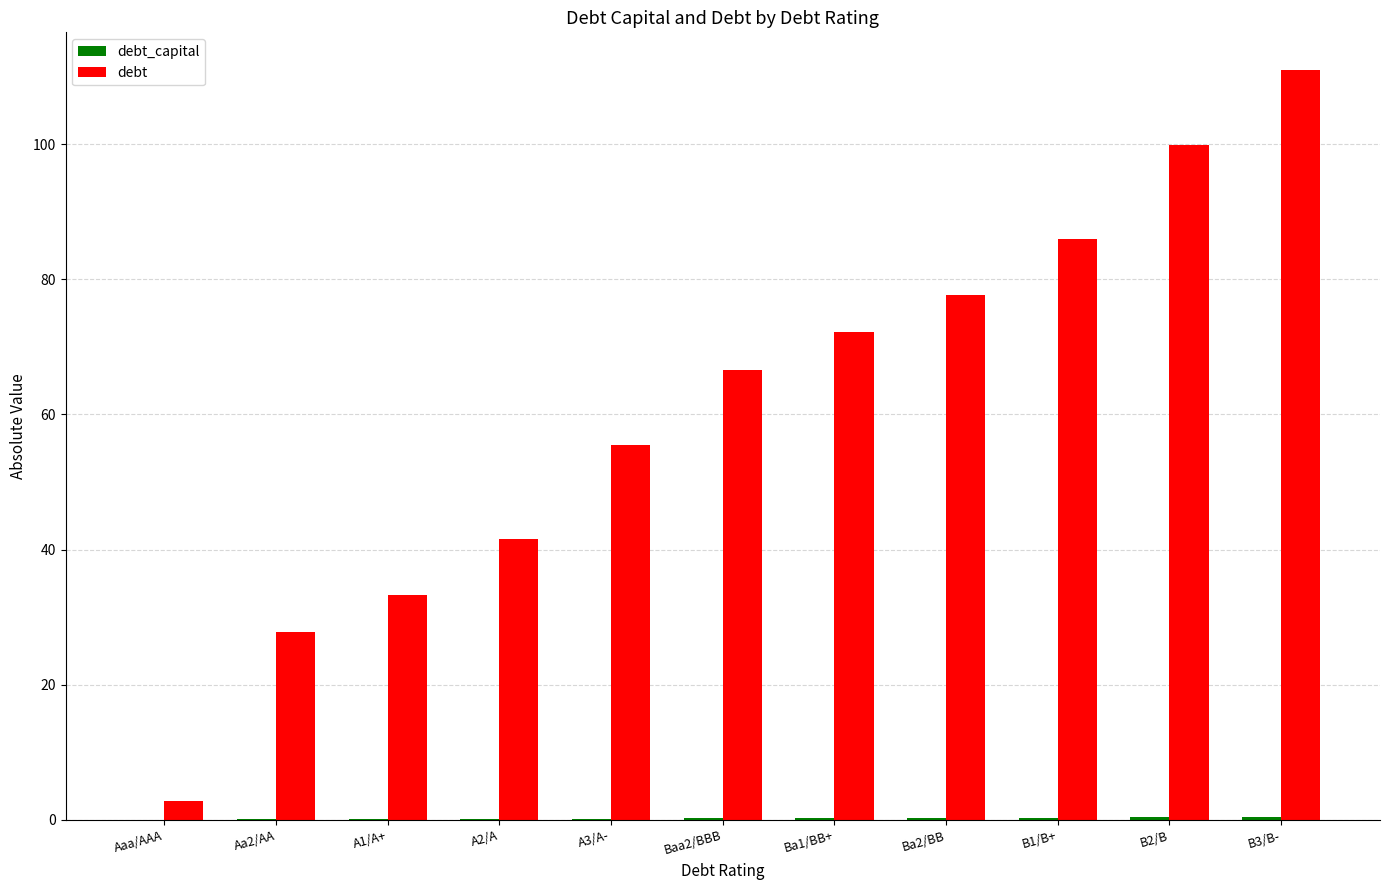

Which category has the highest value in the debt series?

B3/B-